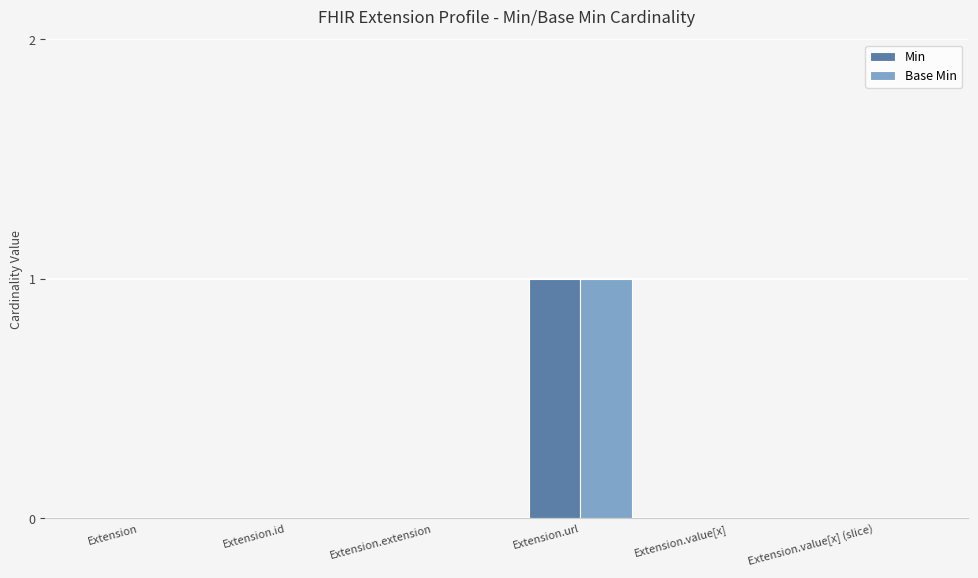

Which category has the highest value across all series?

Extension.url